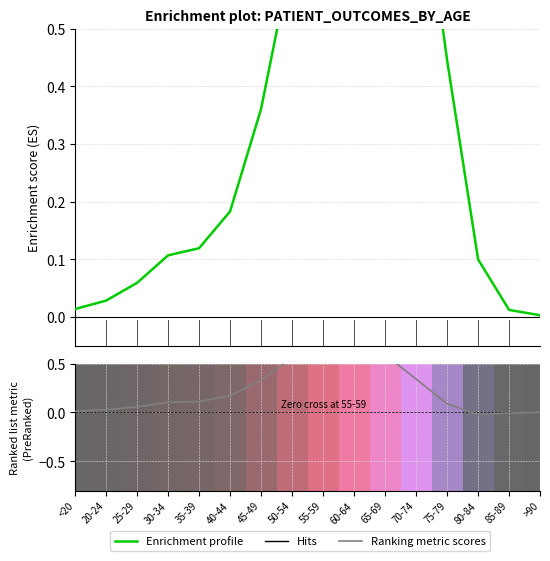

At which label does Enrichment profile reach its minimum?

>90